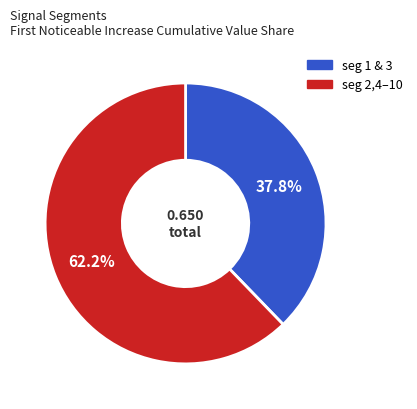

Is there any slice that represents more than half of the pie?

Yes